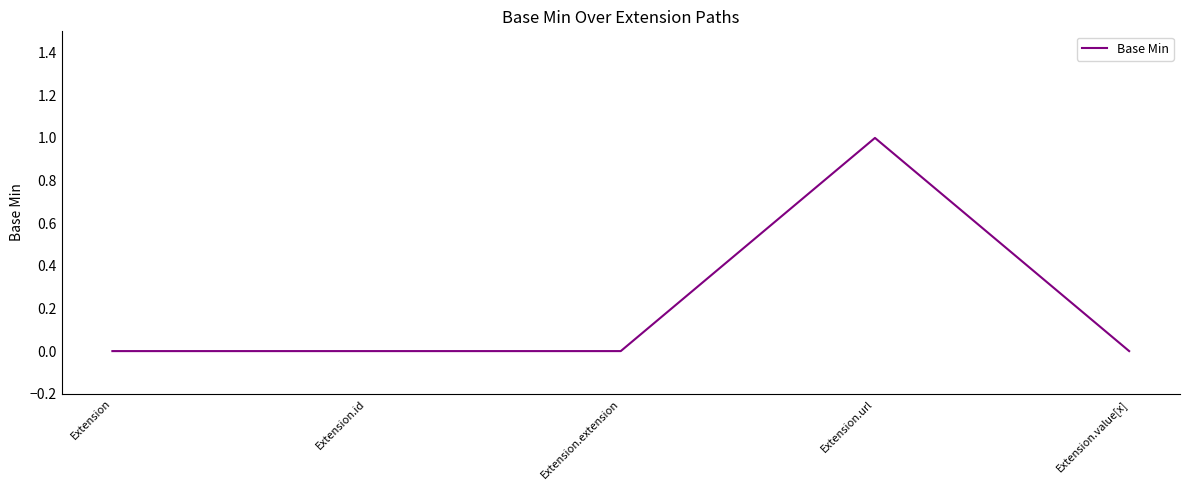

What position from the left is Extension.value[x]?

5